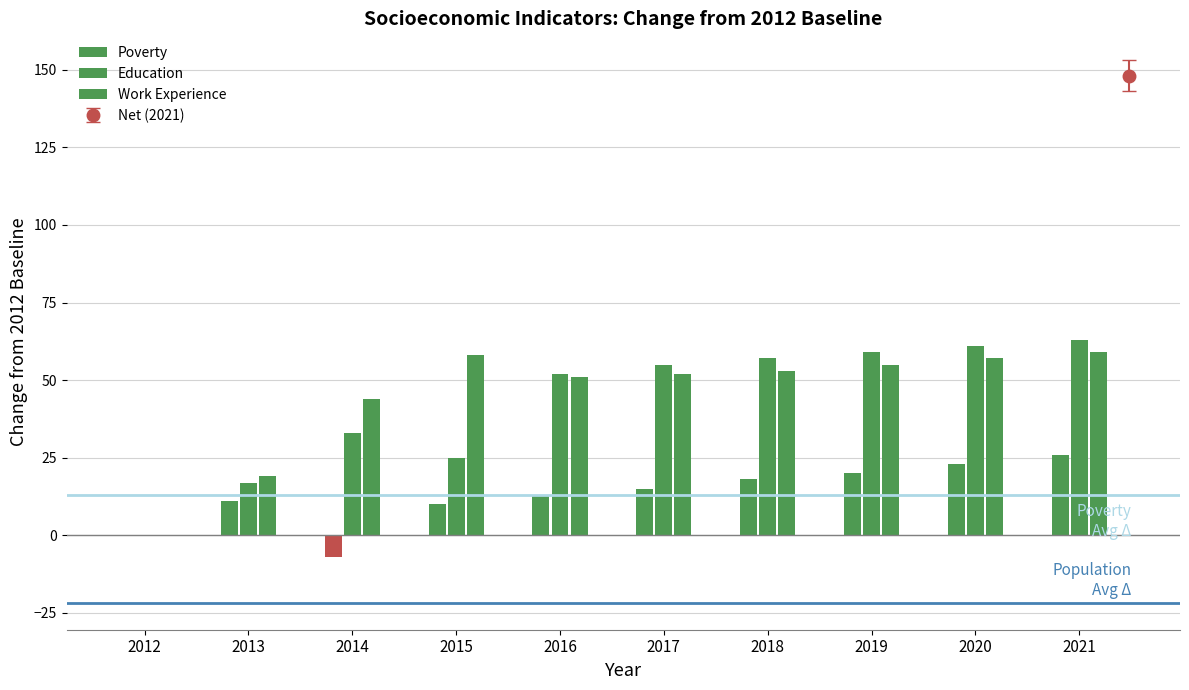

How many groups of bars are there?

10